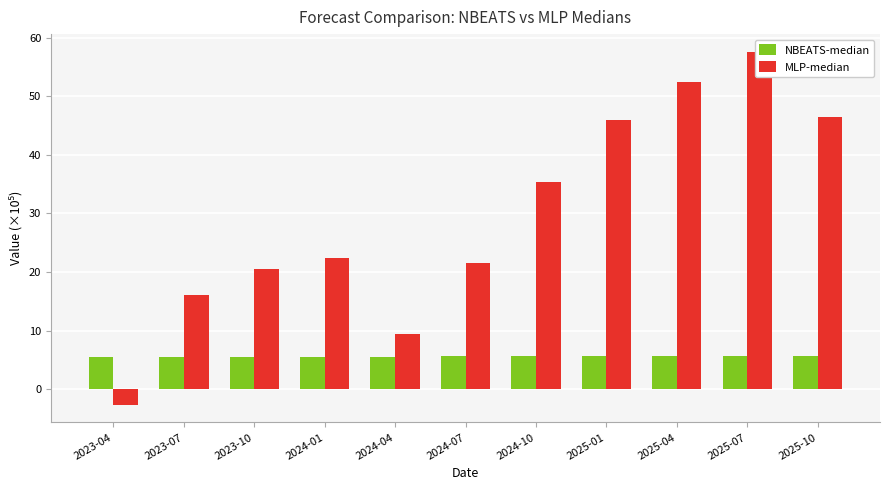

The value of MLP-median at 2024-04 is 5.7. True or false?

False